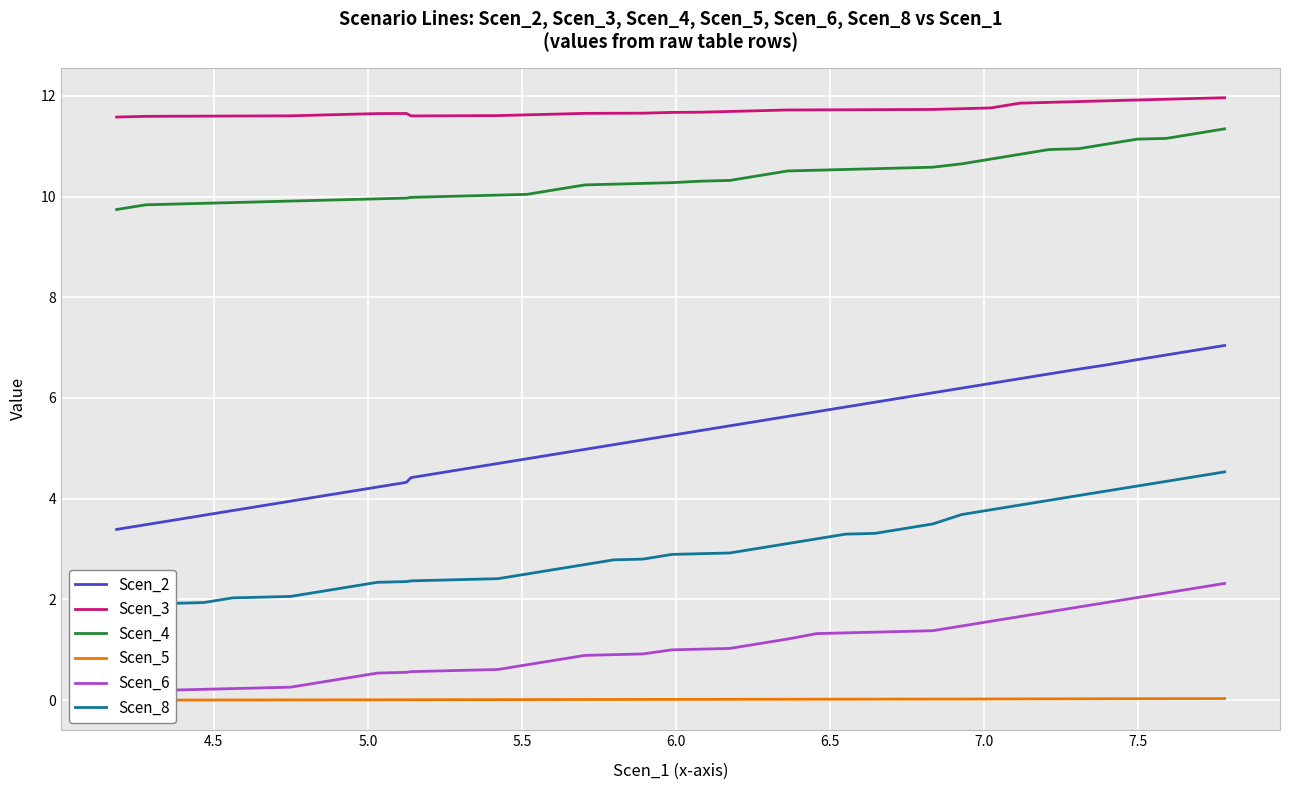

True or false: Scen_6 and Scen_3 cross at least once.

False